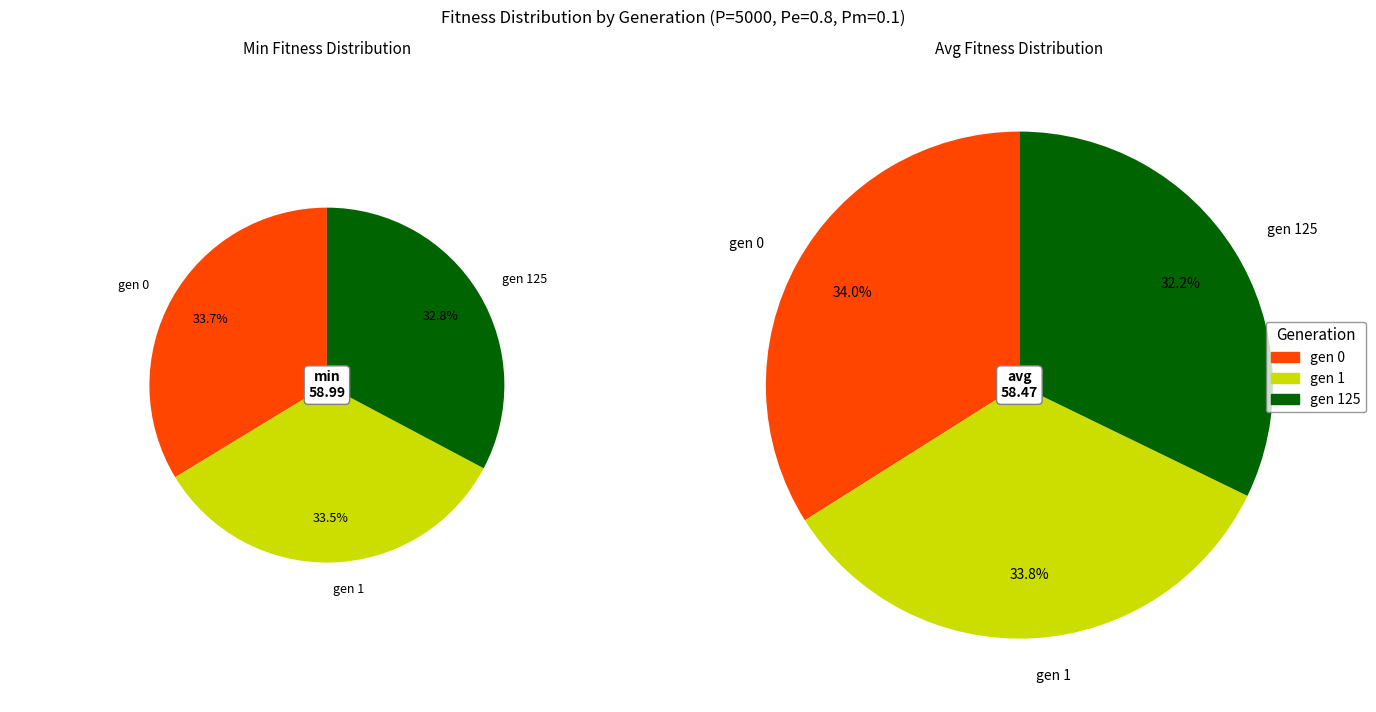

To the nearest percent, what is the average slice percentage?

33%